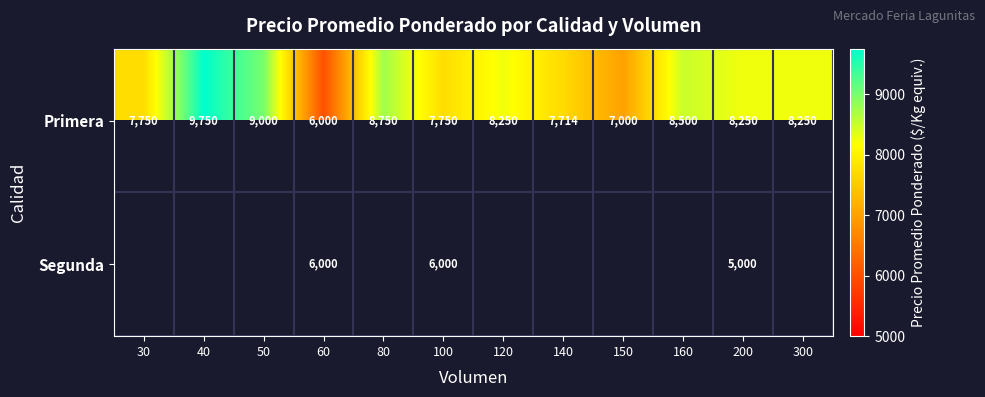

Which category has the highest value in the Primera series?

40